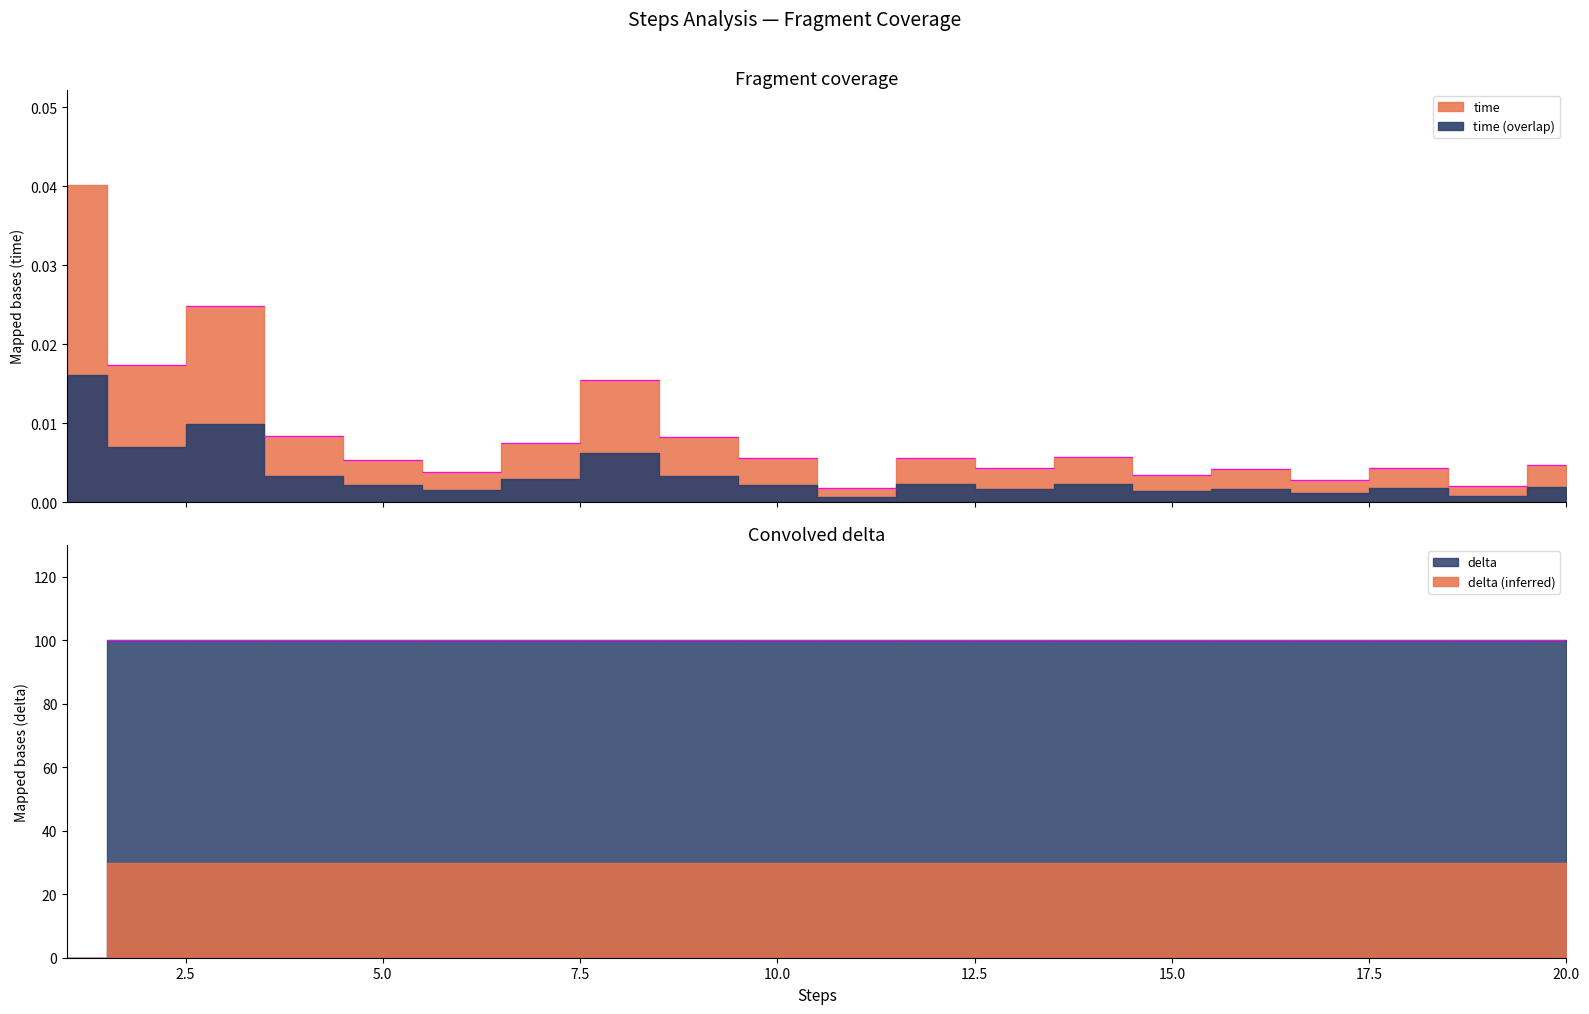

The value of delta at 13 is 100.0. True or false?

True